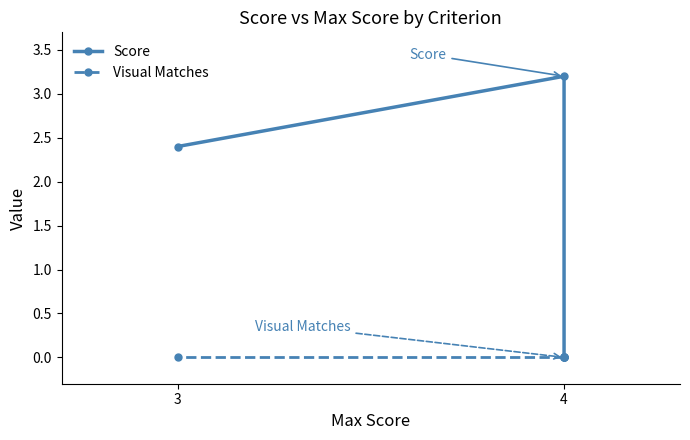

What is the difference between the second highest and second lowest values in the Score series?

2.4